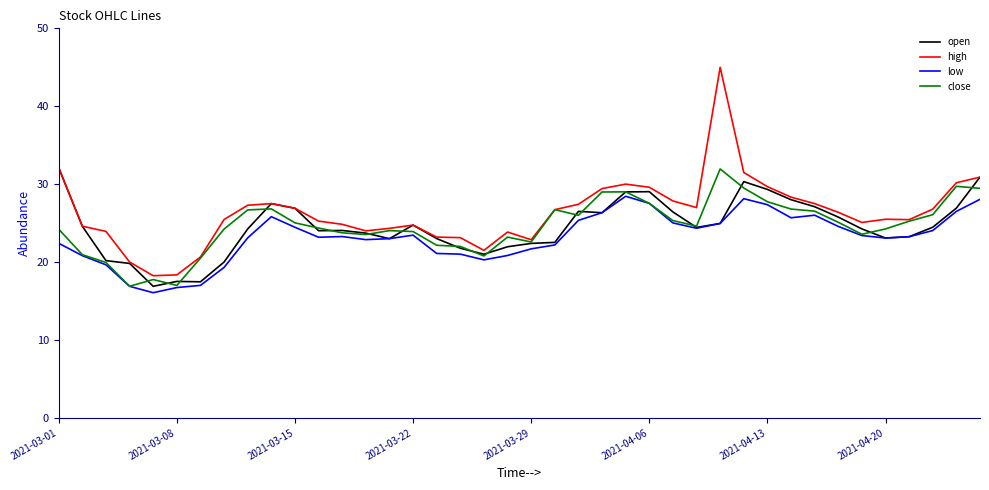

True or false: high and low intersect in this chart.

False